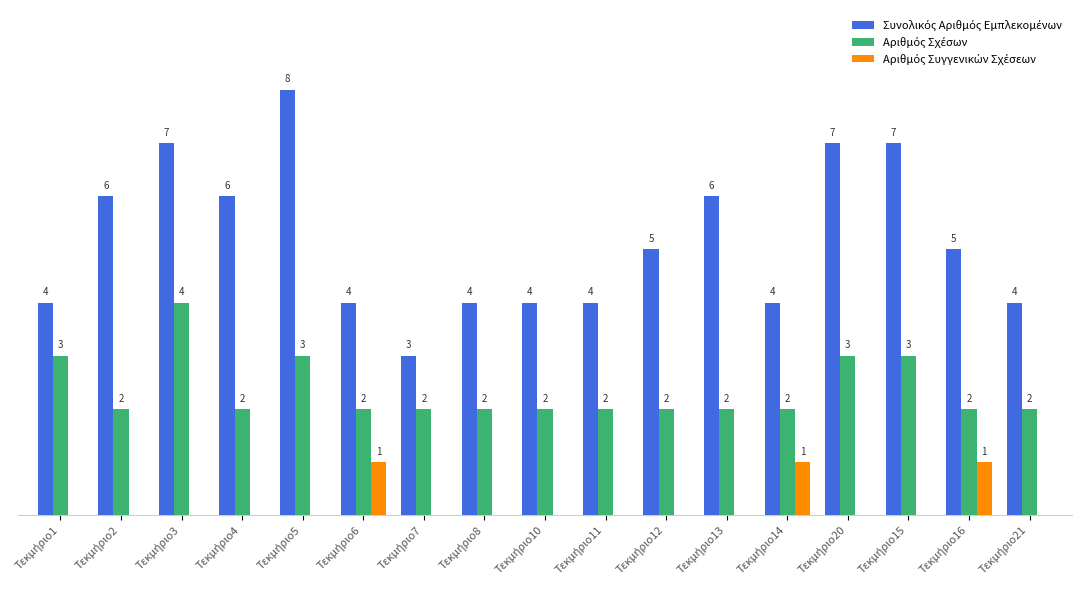

The Αριθμός Σχέσων series shows 2 at Τεκμήριο10. True or false?

True